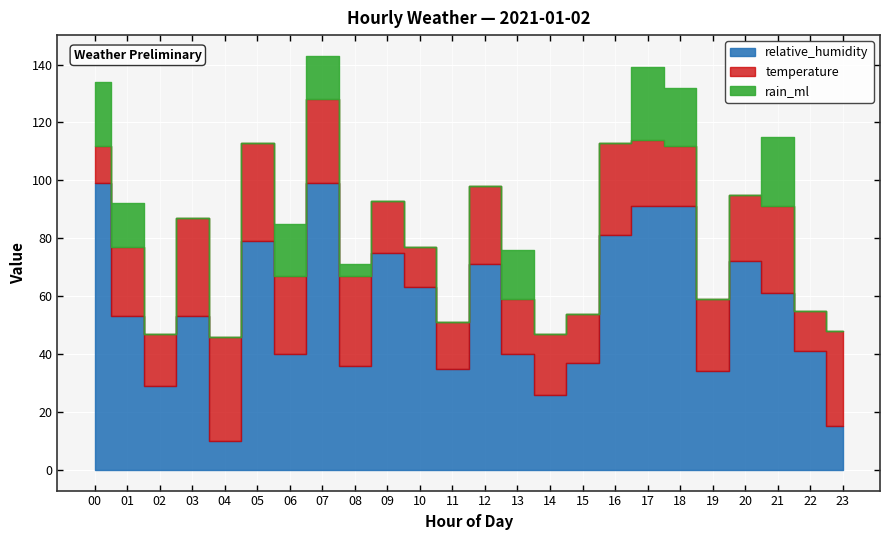

Rank the categories by relative_humidity value from lowest to highest.

04, 23, 14, 02, 19, 11, 08, 15, 06, 13, 22, 01, 03, 21, 10, 12, 20, 09, 05, 16, 17, 18, 00, 07